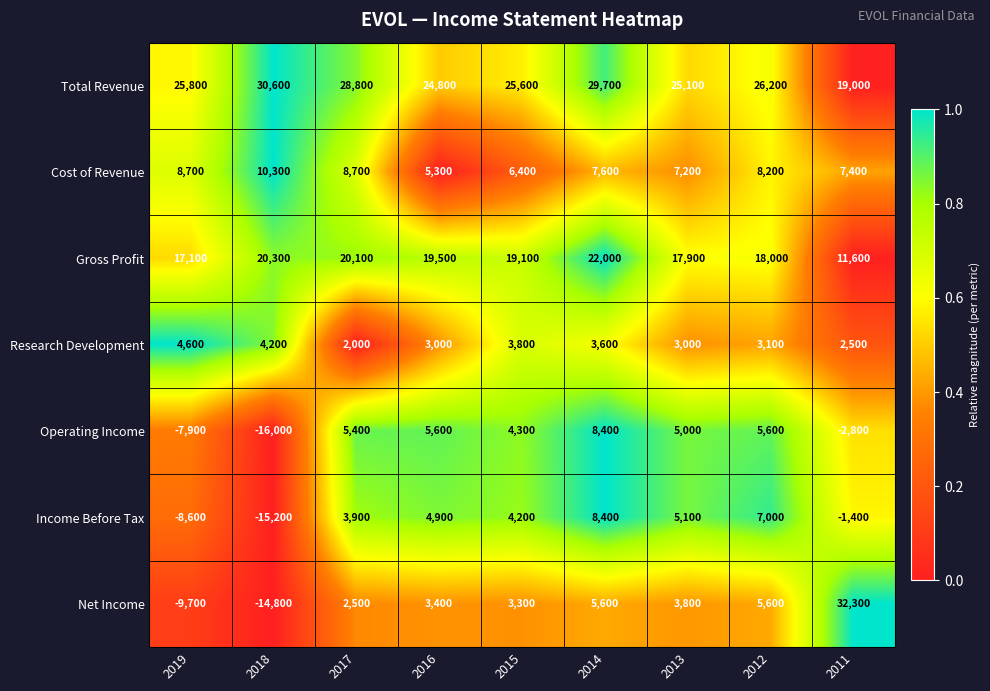

At 2013, list the series in order from smallest to largest.

Research Development, Net Income, Operating Income, Income Before Tax, Cost of Revenue, Gross Profit, Total Revenue